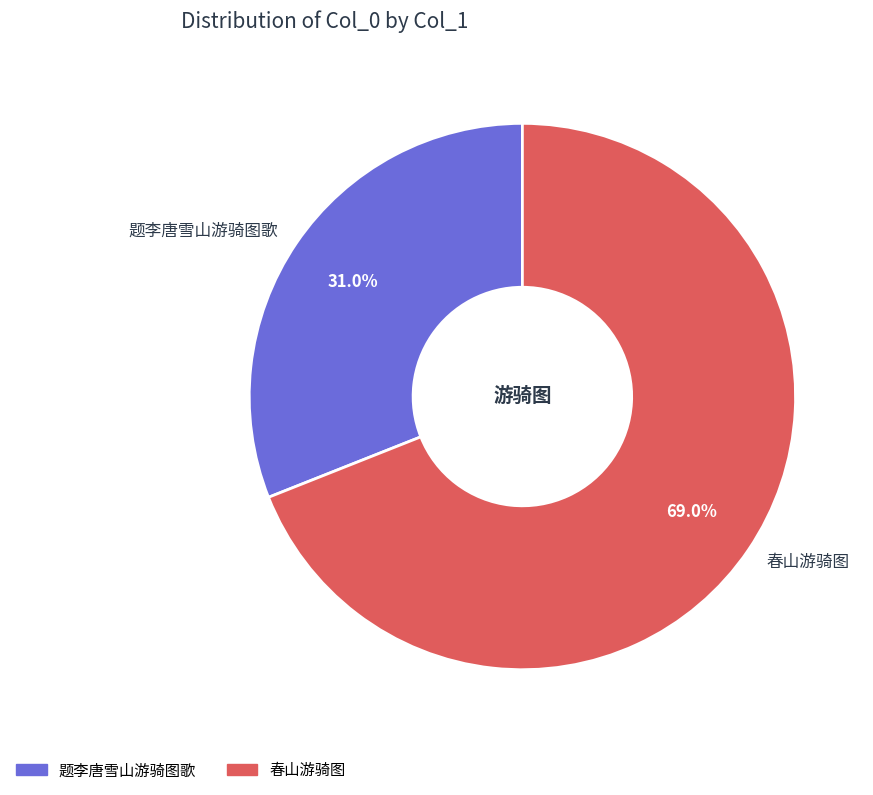

Between 题李唐雪山游骑图歌 and 春山游骑图, which is larger?

春山游骑图